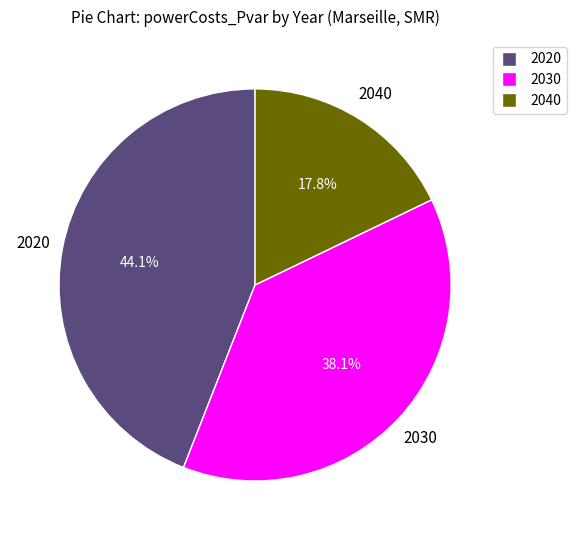

Does any single category account for the majority?

No